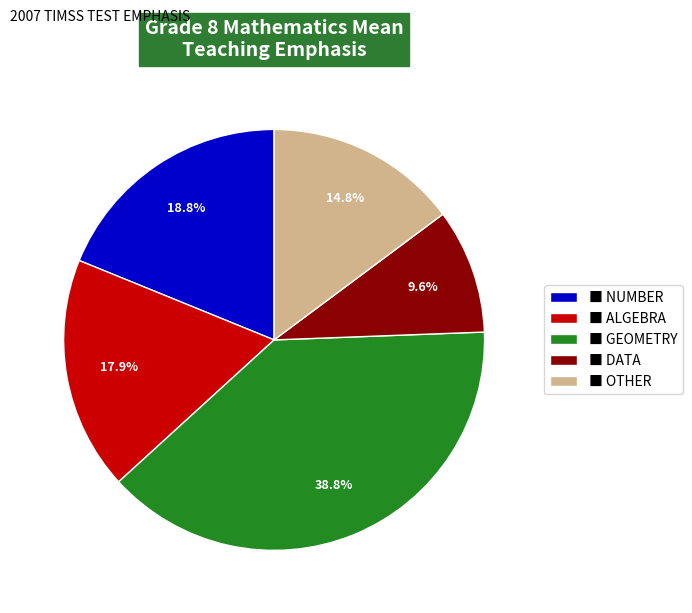

Rank the categories by value from highest to lowest.

■ GEOMETRY, ■ NUMBER, ■ ALGEBRA, ■ OTHER, ■ DATA